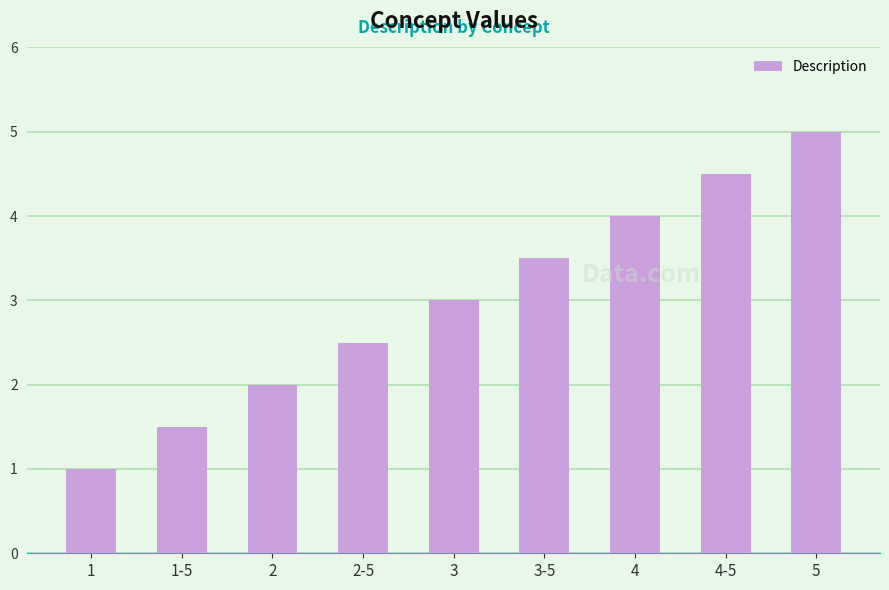

Rank the categories by value from highest to lowest.

5, 4-5, 4, 3-5, 3, 2-5, 2, 1-5, 1